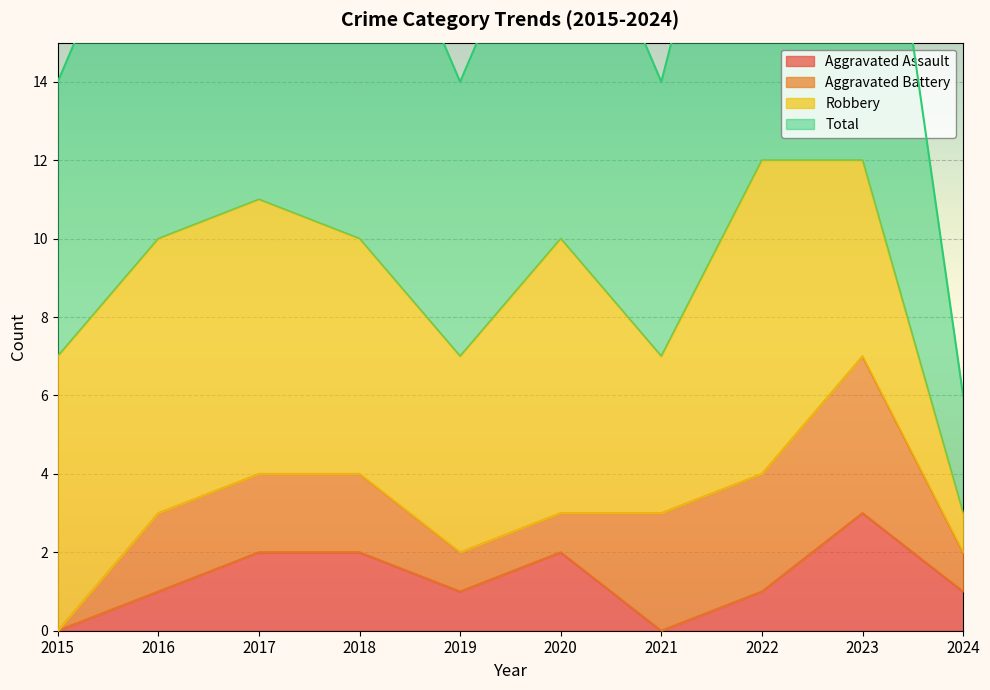

List the labels in order of Aggravated Assault value, smallest first.

2015, 2021, 2016, 2019, 2022, 2024, 2017, 2018, 2020, 2023